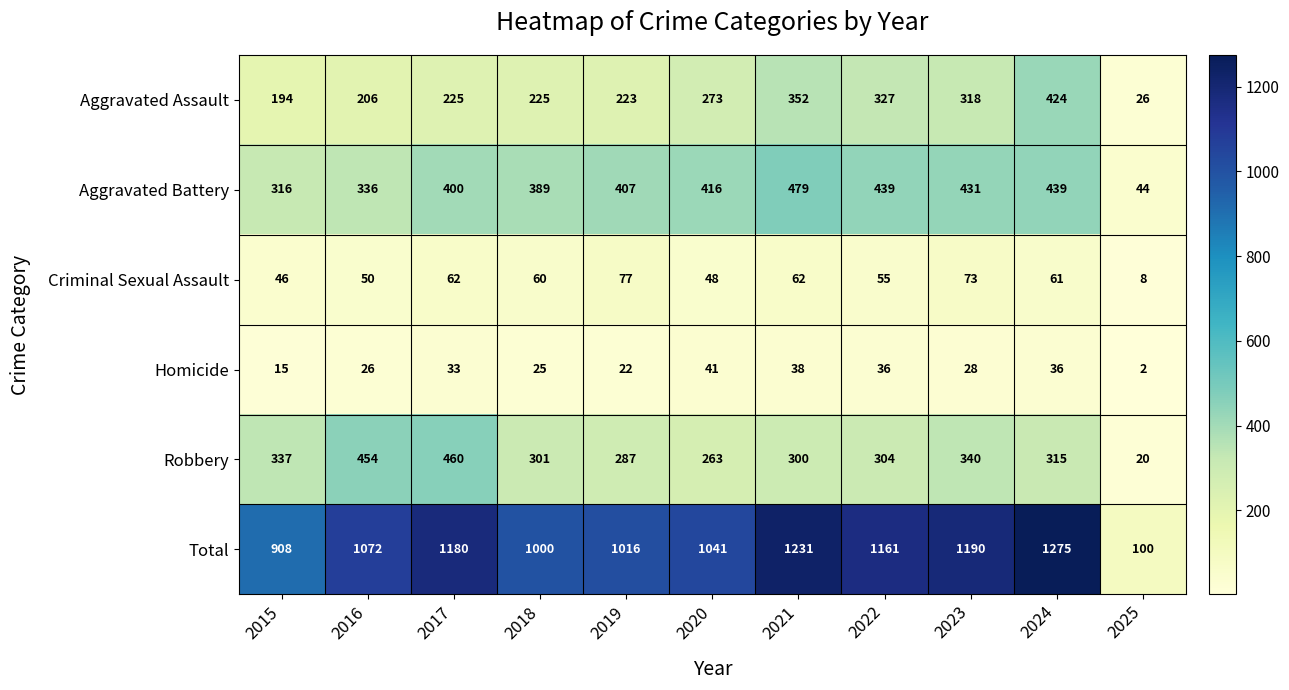

Which series changed the most between 2022 and 2023?

Robbery